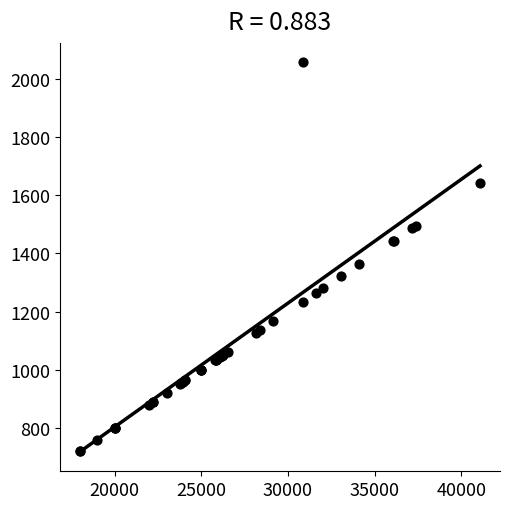

What Y value in the scatter plot is closest to 1388?

1364